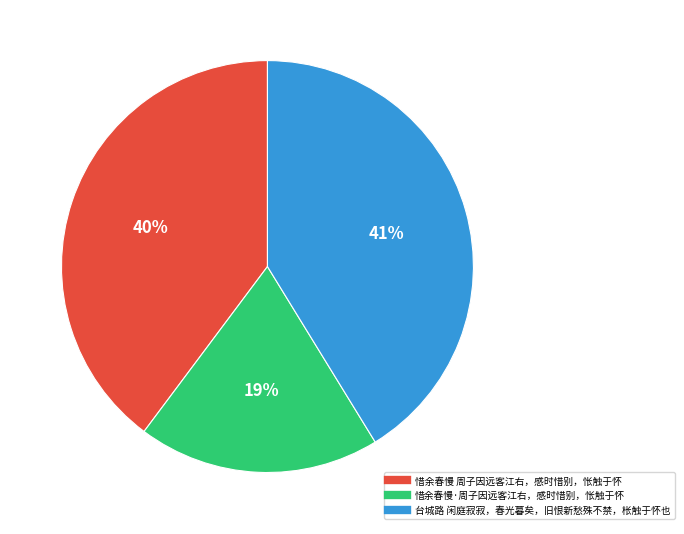

Is the sum of 惜余春慢 周子因远客江右，感时惜别，怅触于怀 and 台城路 闲庭寂寂，春光暮矣，旧恨新愁殊不禁，枨触于怀也 greater than half?

Yes